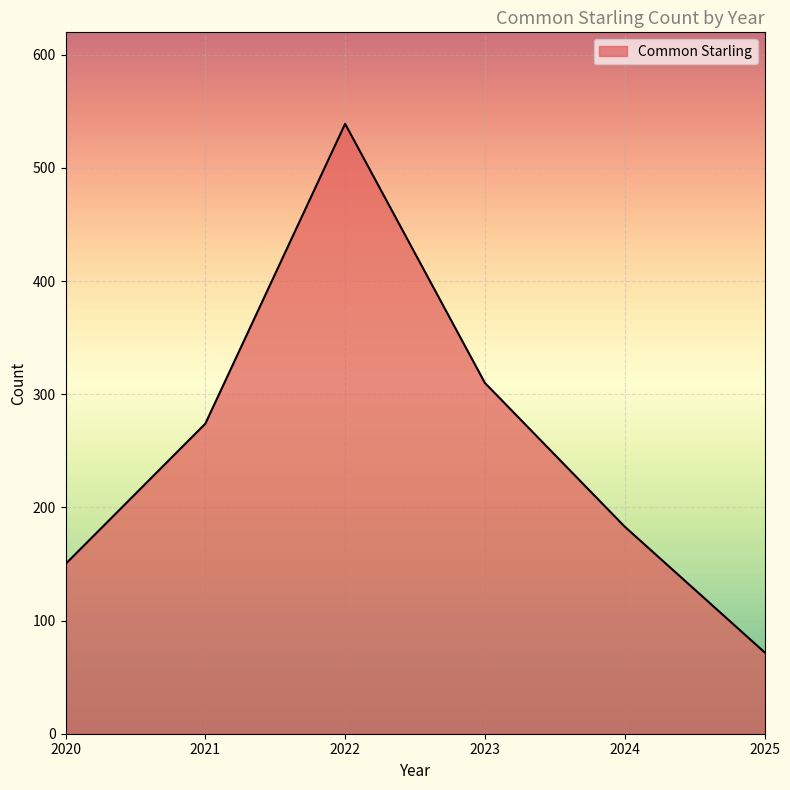

Where is the first local maximum?

2022